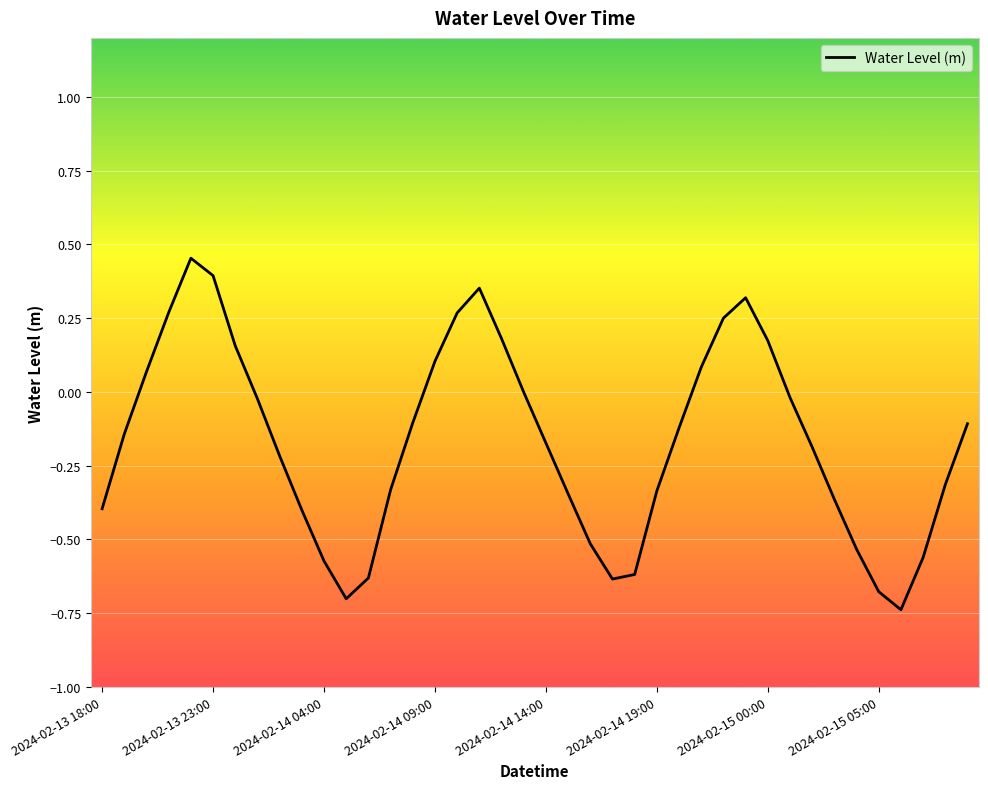

What is the difference between the maximum and minimum values?

1.2